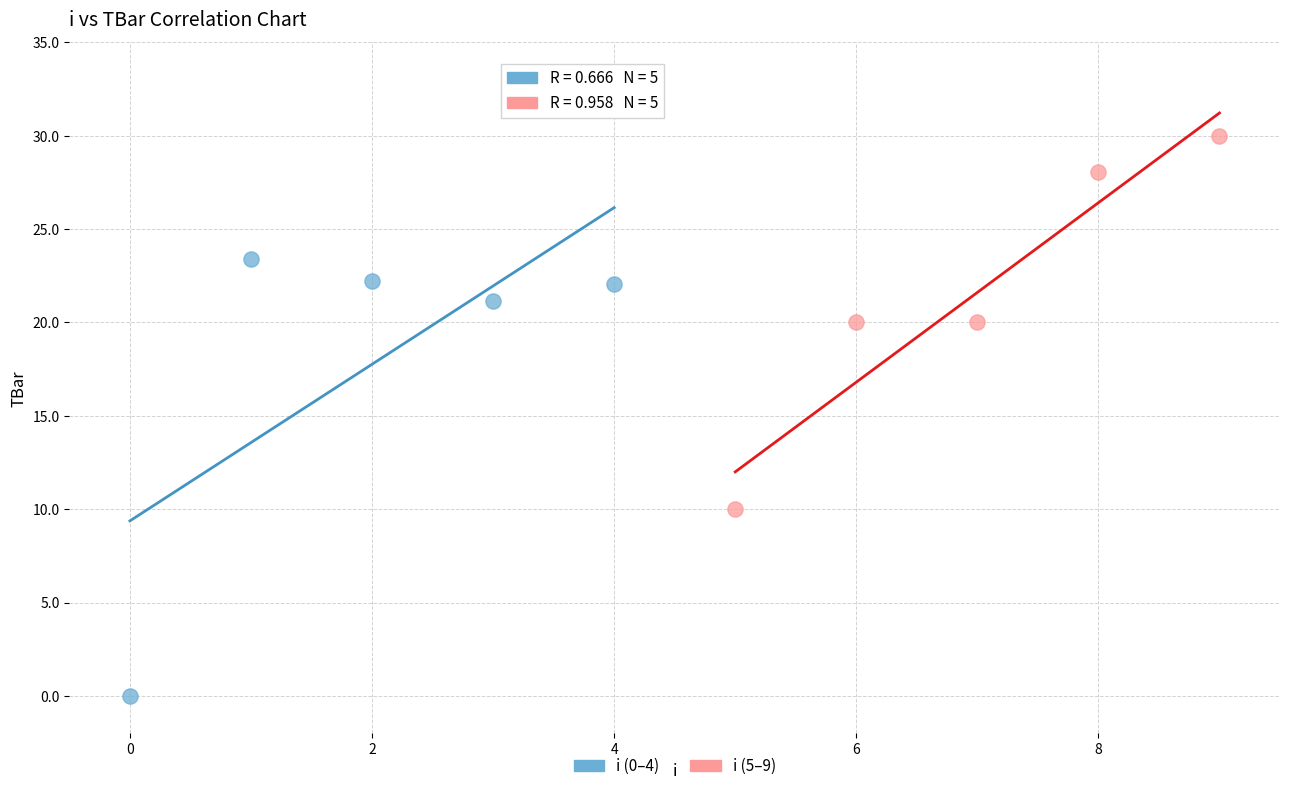

Which series has the widest spread of Y values?

i (0–4)